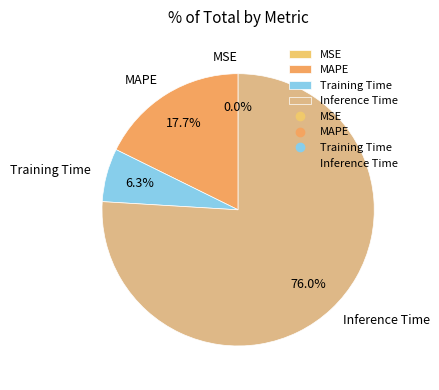

To the nearest percent, what is the difference between the largest and smallest slice percentages?

76%